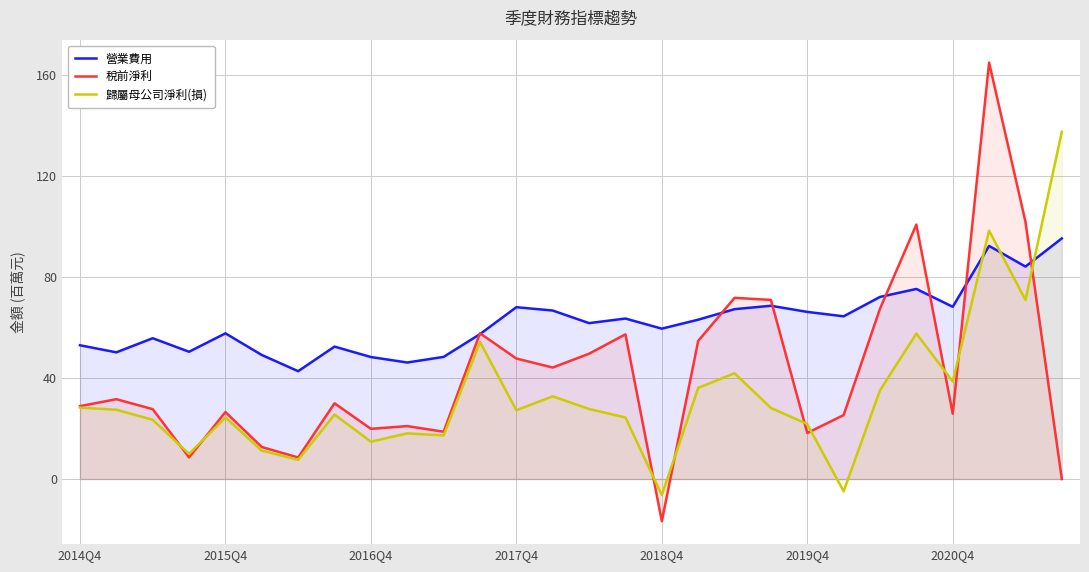

Which label corresponds to the smallest value in the chart?

2018Q4